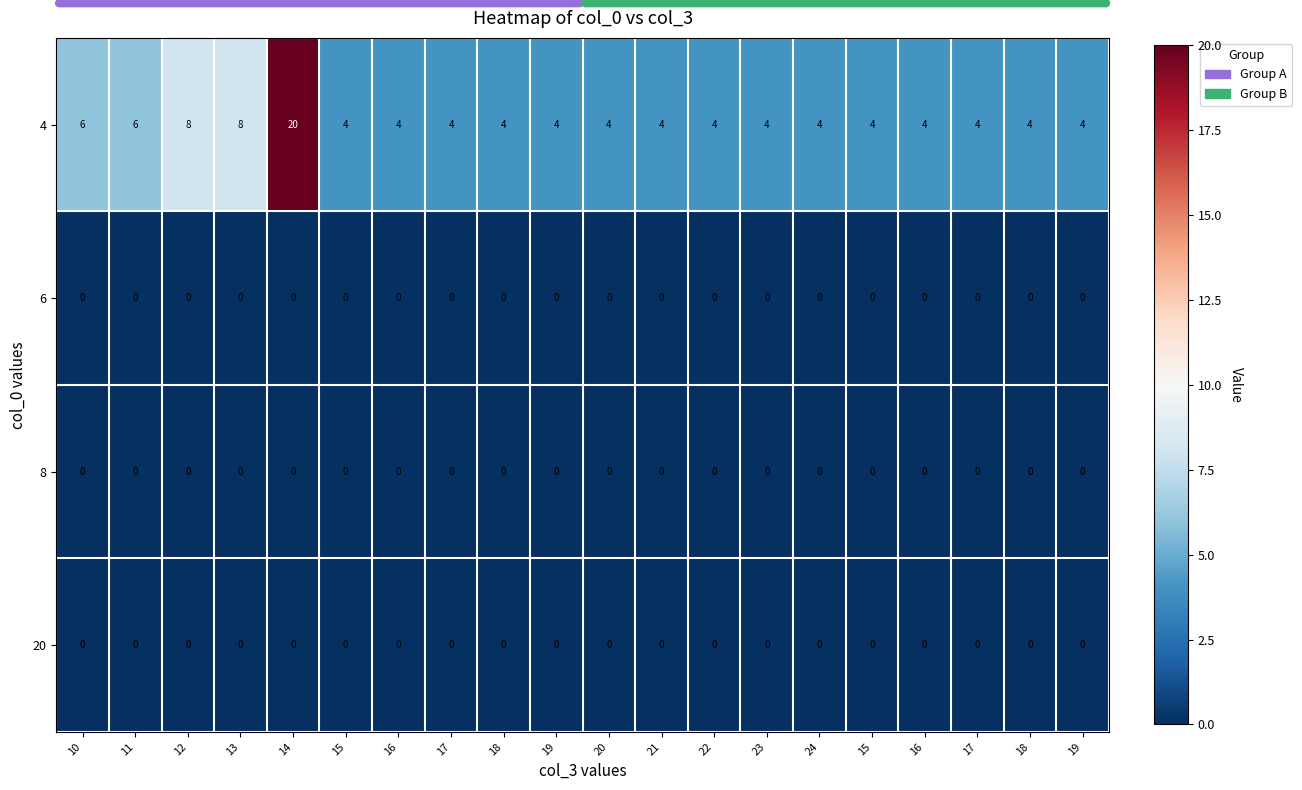

Between 13 and 22, which series saw the biggest shift?

4